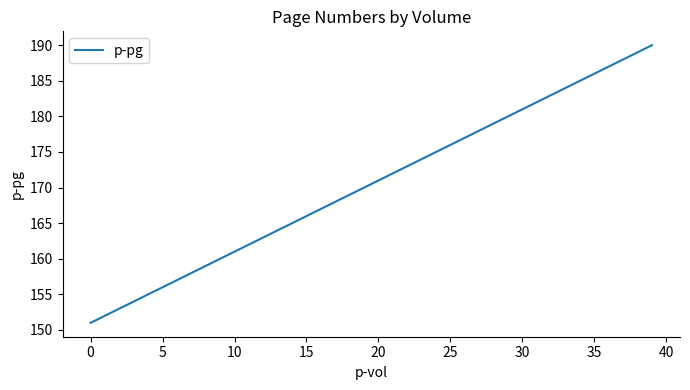

What is the greatest value displayed?

190